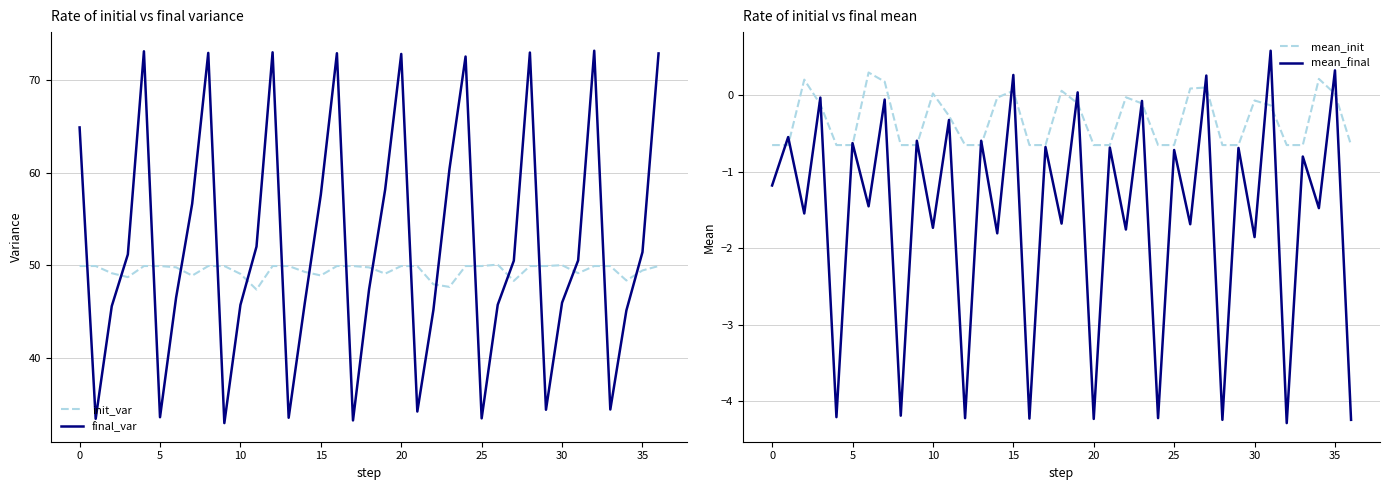

Reading left to right, what are all the values shown in this chart?

init_var: 49.9	49.9	49.1	48.7	49.9	49.9	49.8	48.9	49.9	49.9	49.1	47.4	49.9	49.9	49.3	48.9	49.9	49.9	49.8	49.1	49.9	49.9	48.0	47.7	49.9	49.9	50.1	48.3	49.9	49.9	50.0	49.1	49.9	49.9	48.4	49.4	49.9
final_var: 64.9	33.4	45.6	51.2	73.1	33.6	46.5	56.6	72.9	33.0	45.7	52.0	73.0	33.5	45.9	57.6	72.9	33.3	47.4	58.2	72.8	34.2	45.2	60.4	72.5	33.5	45.7	50.5	73.0	34.4	46.0	50.5	73.2	34.4	45.1	51.4	72.9
mean_init: -0.7	-0.7	0.2	-0.1	-0.7	-0.7	0.3	0.2	-0.7	-0.7	0.0	-0.3	-0.7	-0.7	-0.0	0.1	-0.7	-0.7	0.1	-0.1	-0.7	-0.7	-0.0	-0.1	-0.7	-0.7	0.1	0.1	-0.7	-0.7	-0.1	-0.1	-0.7	-0.7	0.2	0.0	-0.7
mean_final: -1.2	-0.6	-1.5	-0.0	-4.2	-0.6	-1.5	-0.1	-4.2	-0.6	-1.7	-0.3	-4.2	-0.6	-1.8	0.3	-4.2	-0.7	-1.7	0.0	-4.2	-0.7	-1.8	-0.1	-4.2	-0.7	-1.7	0.3	-4.2	-0.7	-1.9	0.6	-4.3	-0.8	-1.5	0.3	-4.2